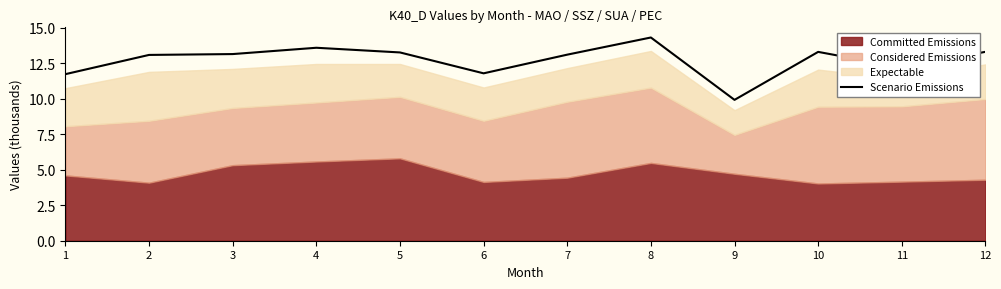

What is the value of the 1st point from the left?

11.7